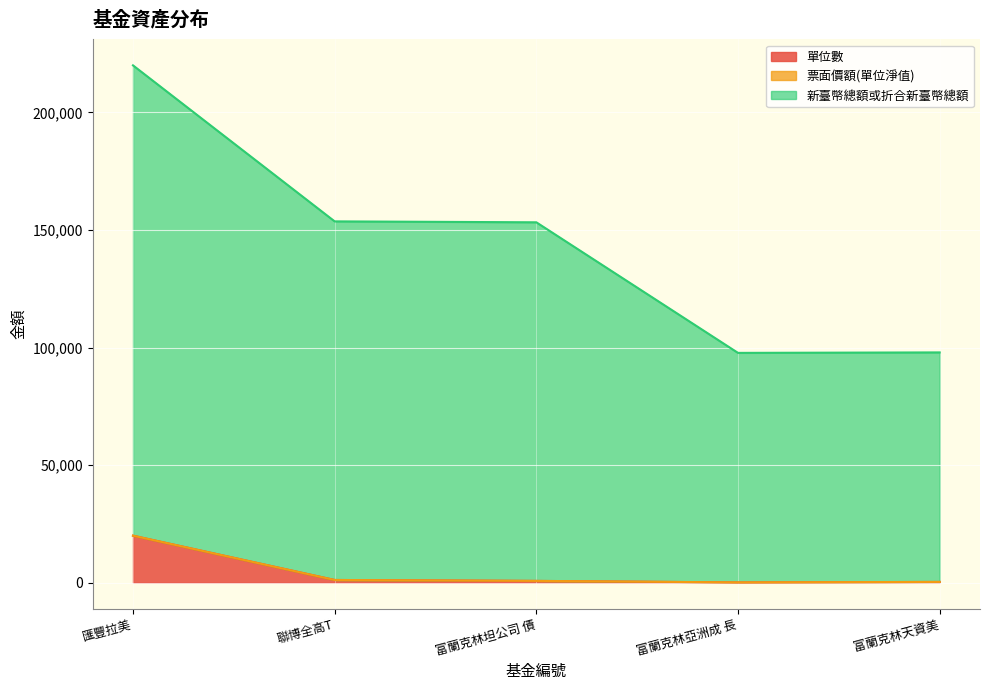

At which category is the sum across all series the highest?

匯豐拉美